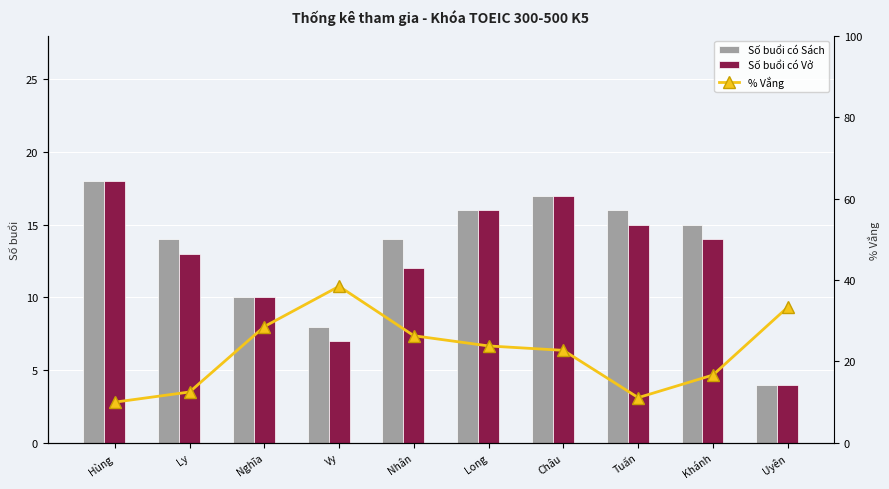

What is the difference between the maximum and minimum values in the % Vắng series?

28.5